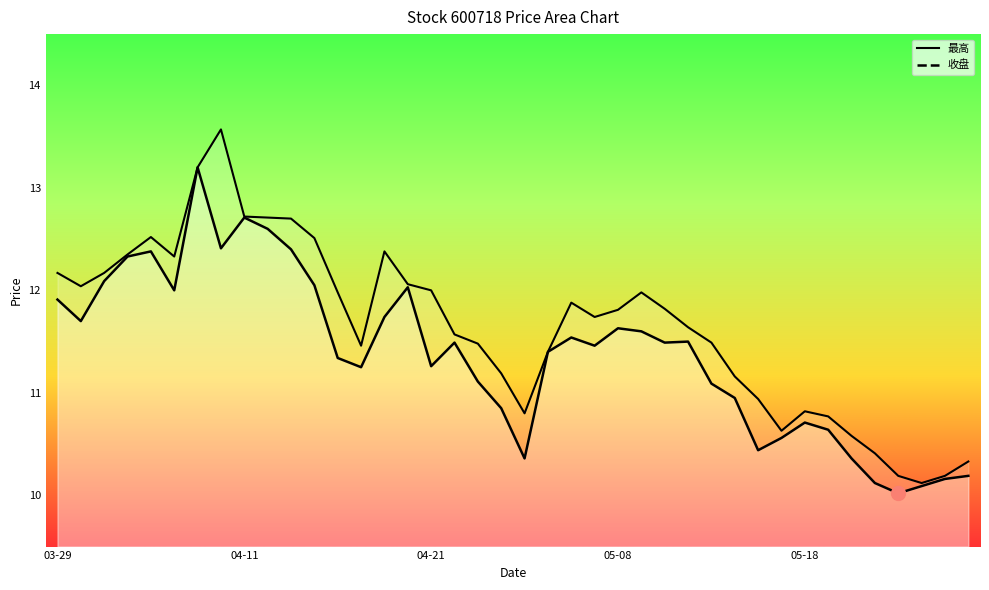

How many interior local peaks does the 收盘 series have?

9